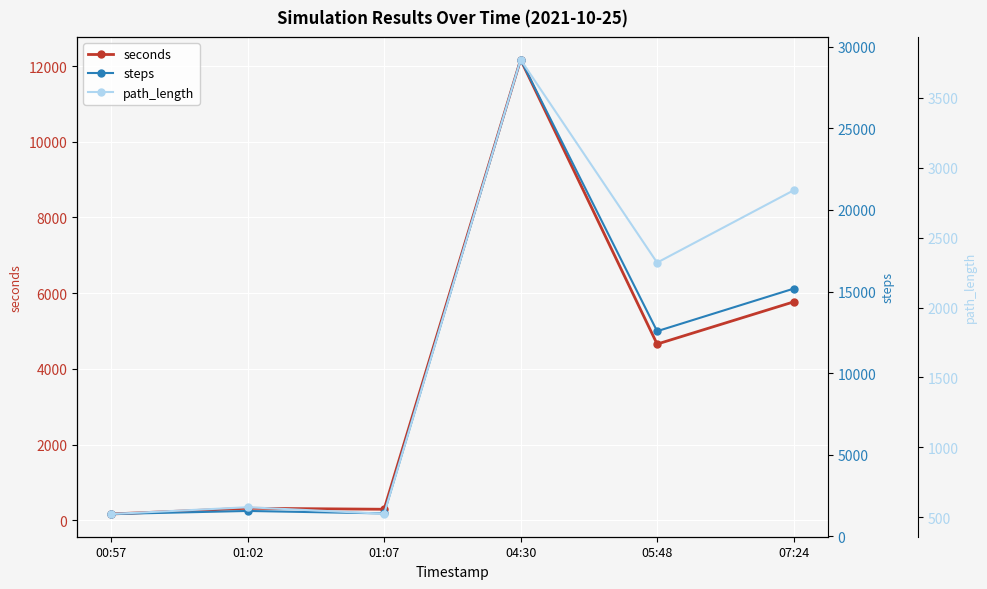

At which label is seconds closest to 6167?

07:24